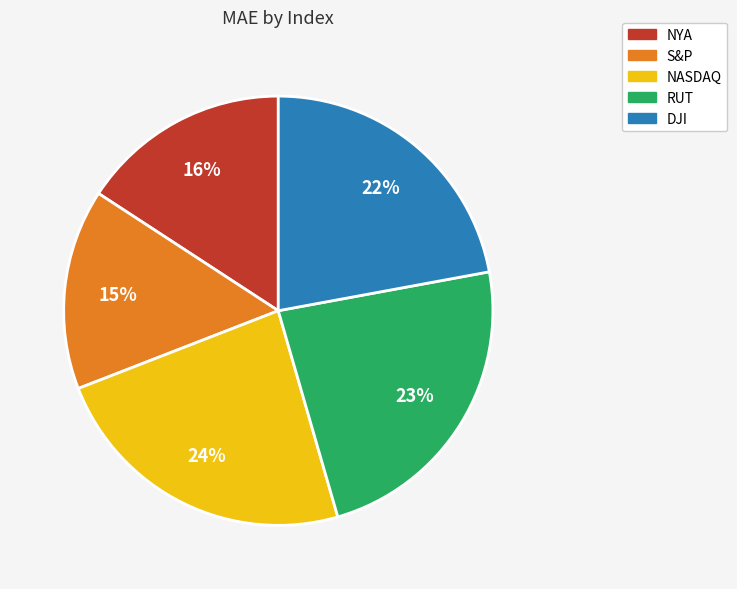

How many slices are in this pie chart?

5